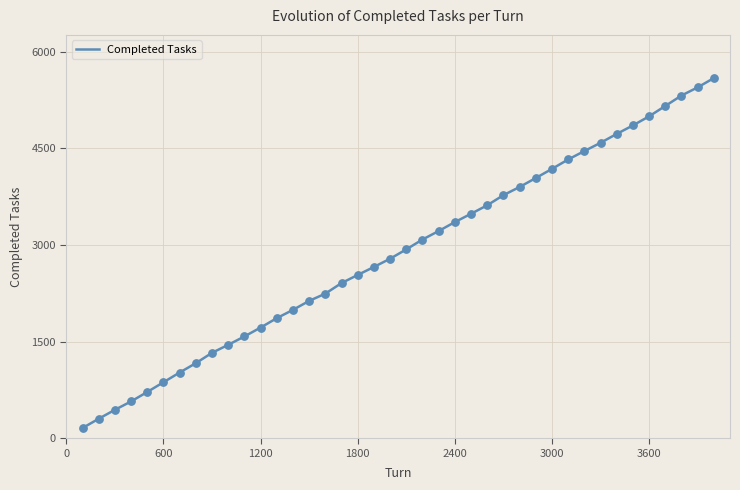

What is the minimum value shown in the chart?

159